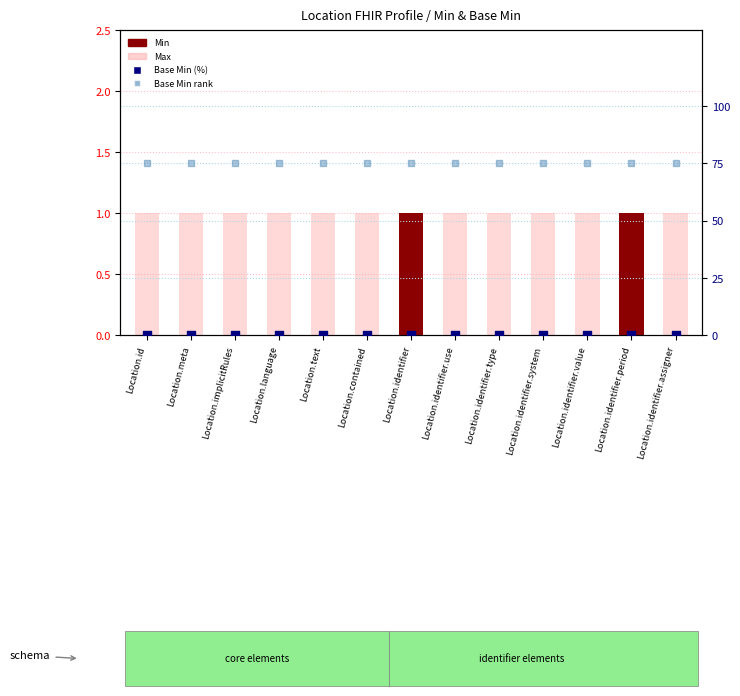

Which series contains the highest Y value?

Base Min rank